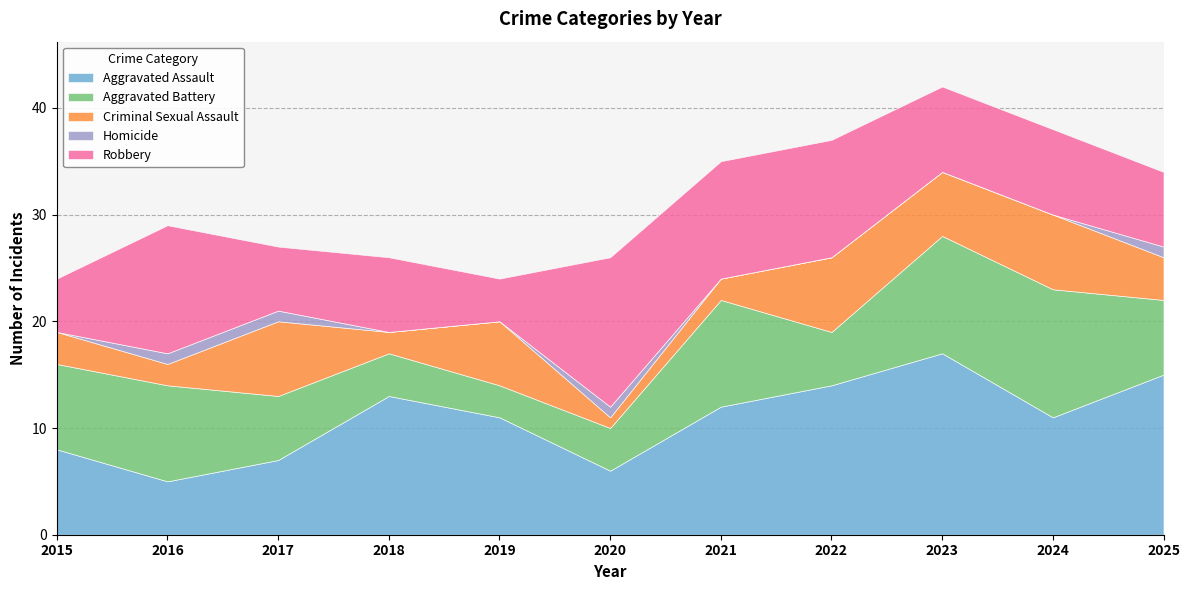

List the series in order of their peak value, highest first.

Aggravated Assault, Robbery, Aggravated Battery, Criminal Sexual Assault, Homicide